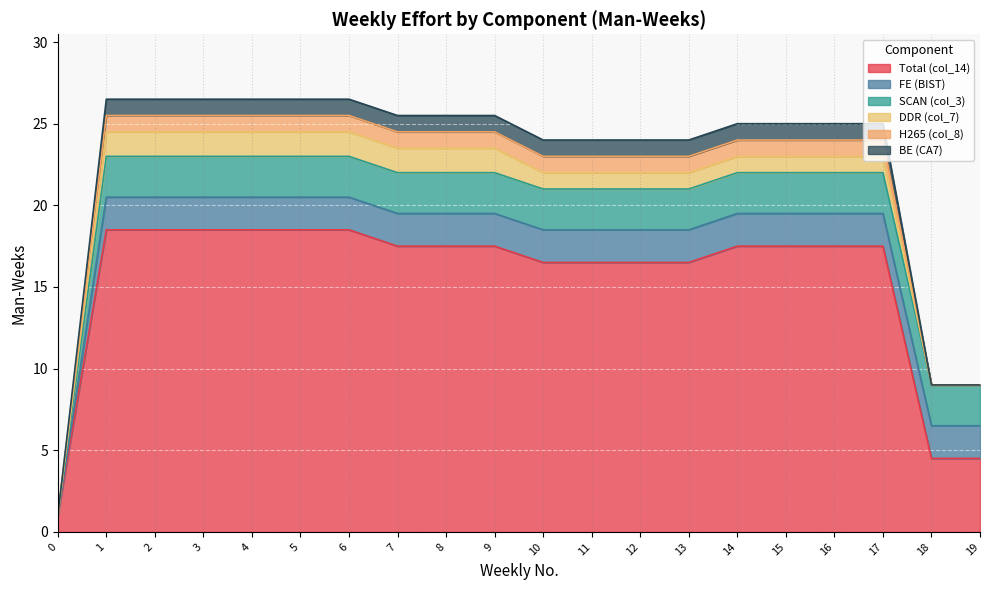

What is the difference between the maximum and minimum values in the DDR (col_7) series?

1.5